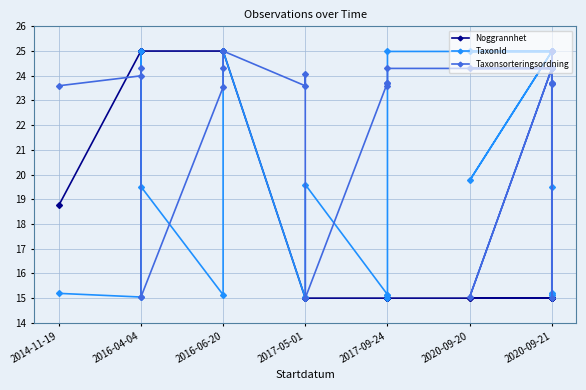

What is the difference between the maximum and minimum values in the TaxonId series?

10.0